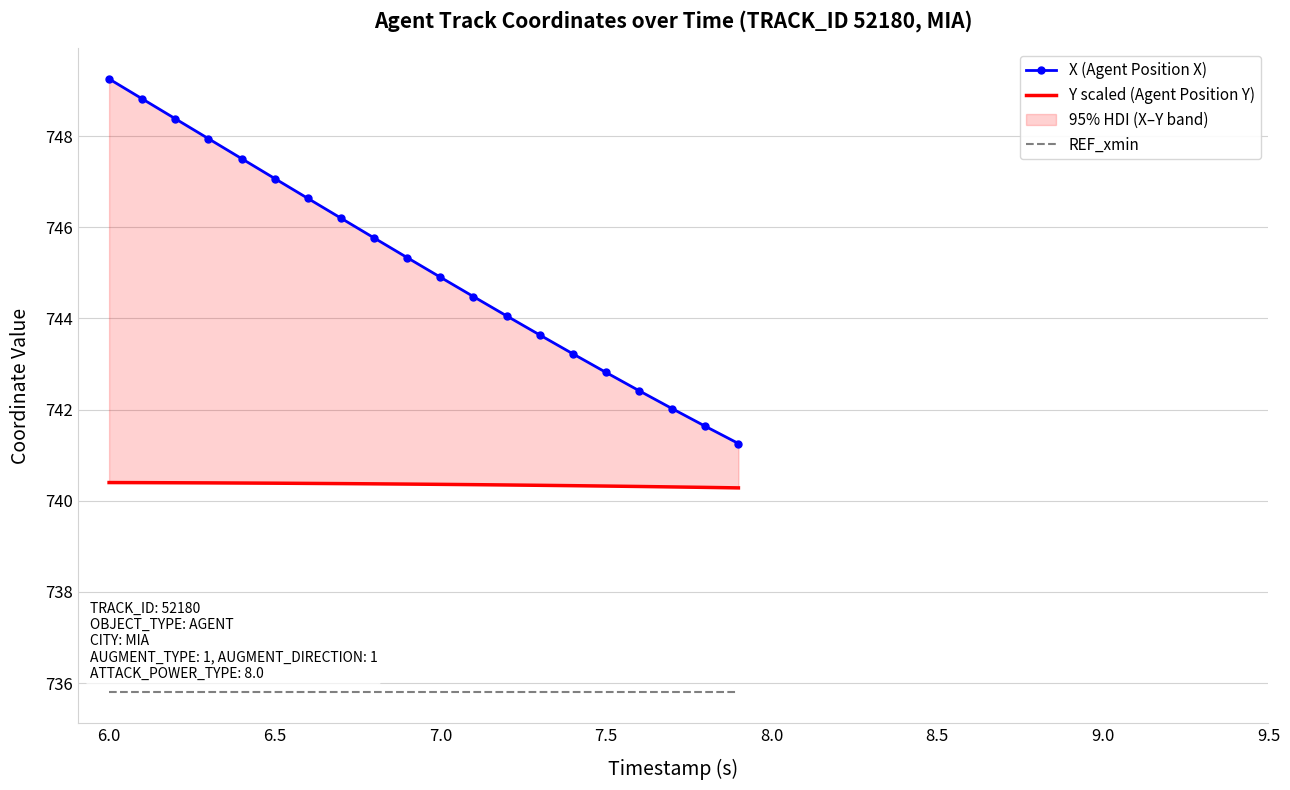

Reading left to right, list all the values displayed in this chart.

X (Agent Position X): 749.3	748.8	748.4	747.9	747.5	747.1	746.6	746.2	745.8	745.3	744.9	744.5	744.1	743.6	743.2	742.8	742.4	742.0	741.6	741.3
Y scaled (Agent Position Y): 740.4	740.4	740.4	740.4	740.4	740.4	740.4	740.4	740.4	740.4	740.4	740.4	740.3	740.3	740.3	740.3	740.3	740.3	740.3	740.3
REF_xmin: 735.8	735.8	735.8	735.8	735.8	735.8	735.8	735.8	735.8	735.8	735.8	735.8	735.8	735.8	735.8	735.8	735.8	735.8	735.8	735.8